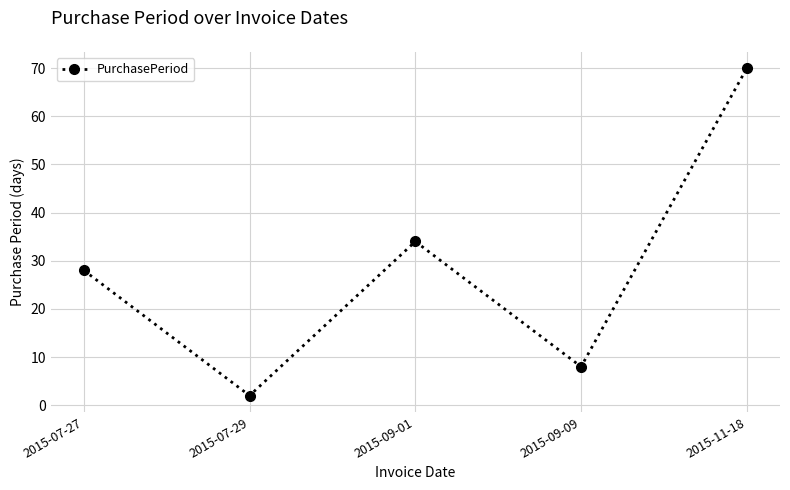

How many data points are less than 28?

2